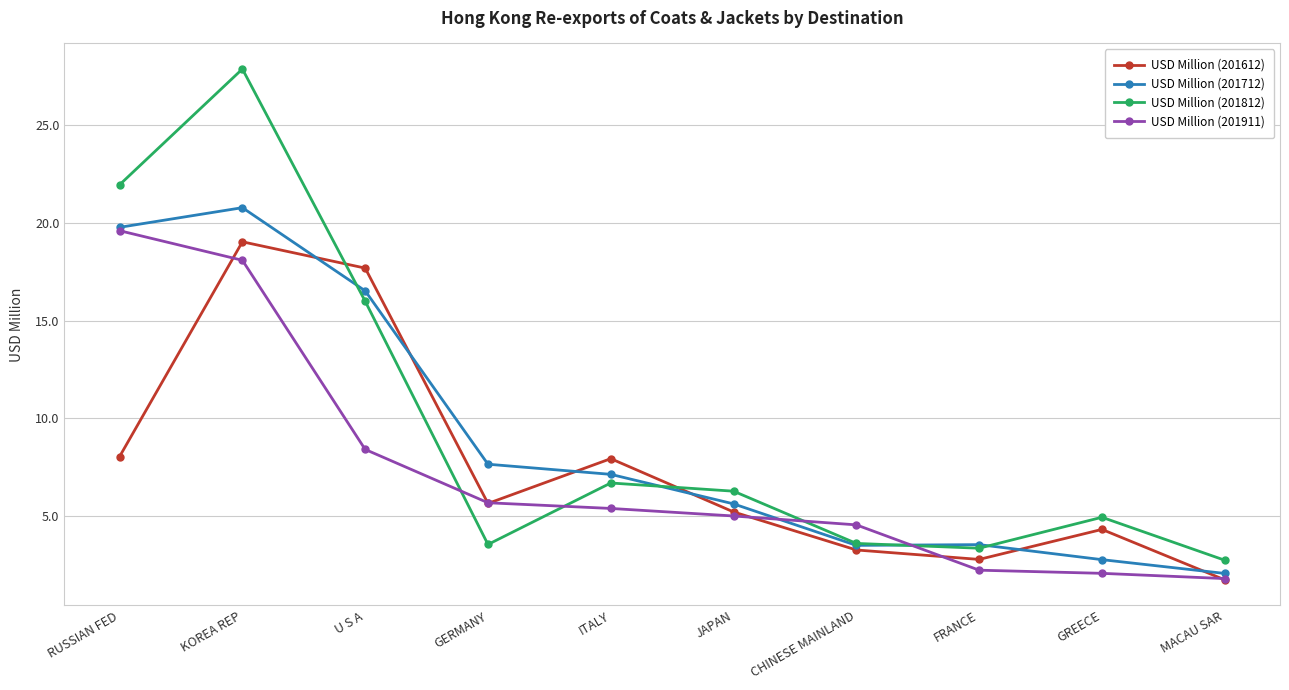

What value does the USD Million (201911) series have at GERMANY?

5.7